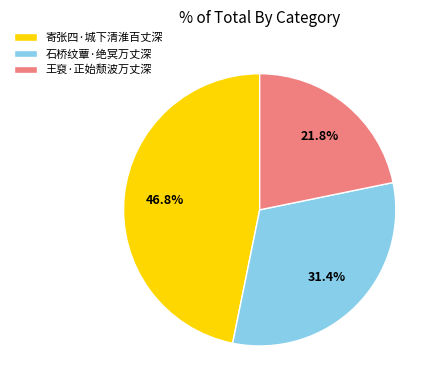

Combined, do 石桥纹蕈·绝冥万丈深 and 寄张四·城下清淮百丈深 account for over 50%?

Yes